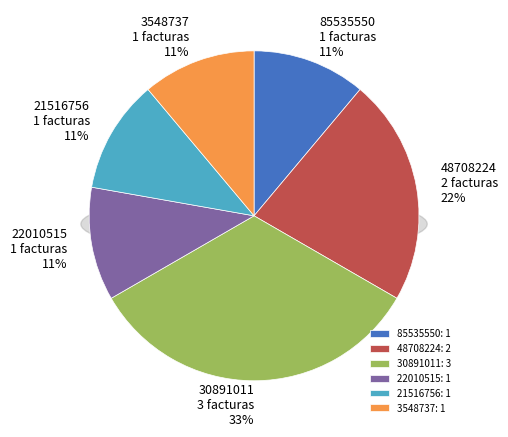

To the nearest percent, what portion does 48708224 represent?

22%